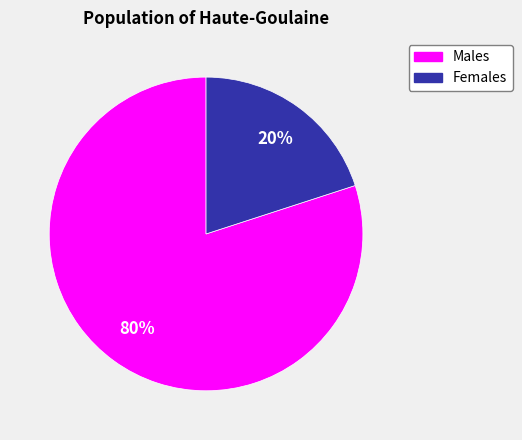

To the nearest percent, what is the difference between the largest and smallest slice percentages?

60%